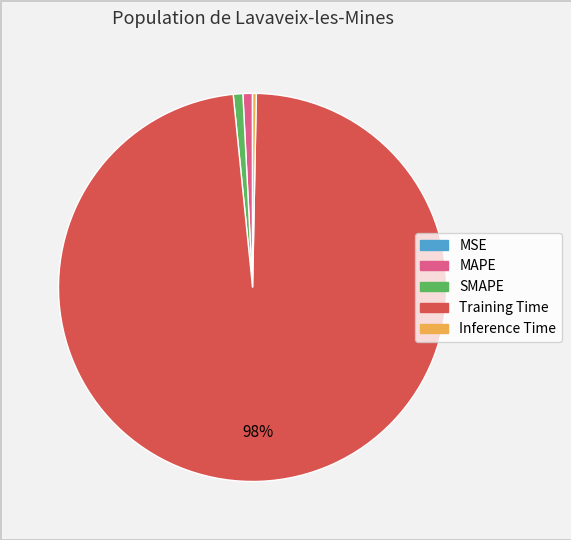

True or false: MAPE accounts for 1% of the total.

True